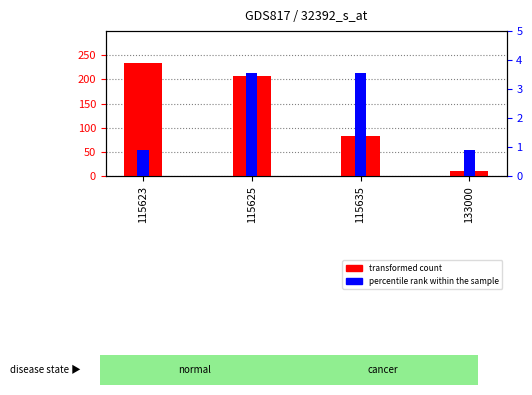

How many transformed count values are between 83 and 234?

3